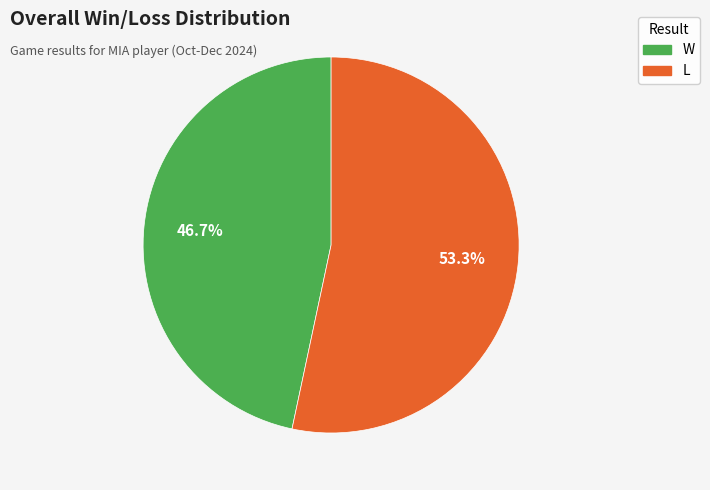

What is the largest slice in the pie chart?

L